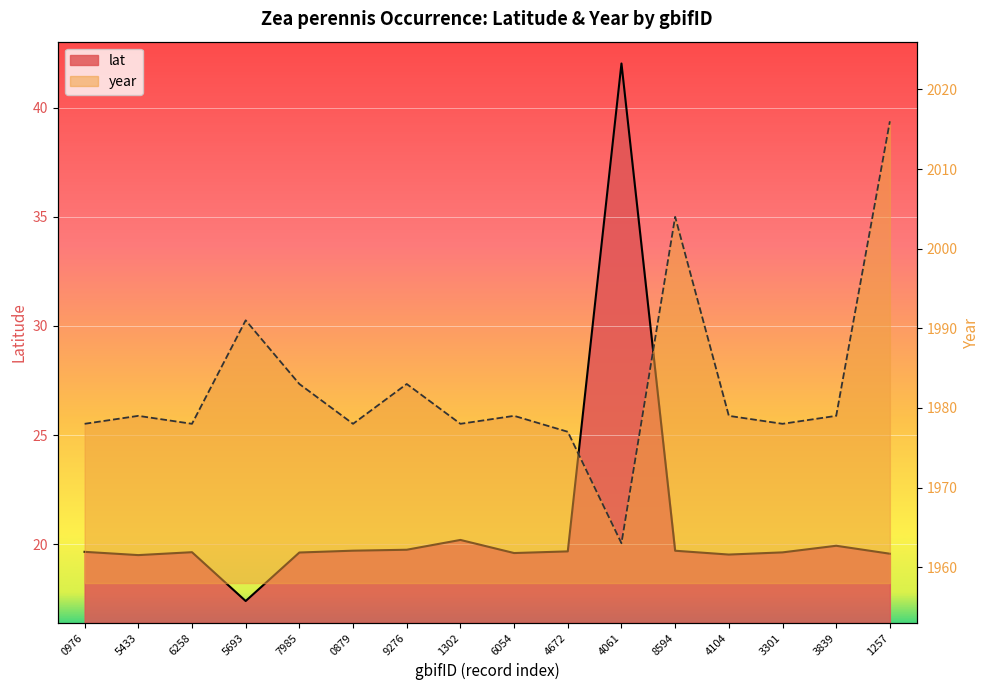

Does the chart display data point markers on the line(s)?

No